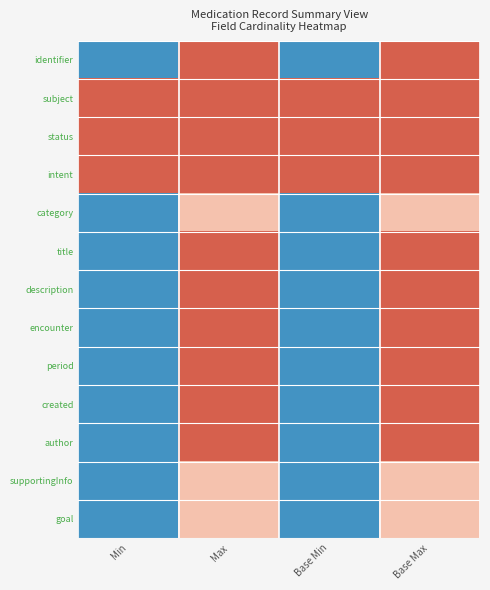

Reading left to right, list all the values displayed in this chart.

identifier: Min=0.0	Max=1.0	Base Min=0.0	Base Max=1.0
subject: Min=1.0	Max=1.0	Base Min=1.0	Base Max=1.0
status: Min=1.0	Max=1.0	Base Min=1.0	Base Max=1.0
intent: Min=1.0	Max=1.0	Base Min=1.0	Base Max=1.0
category: Min=0.0	Max=0.8	Base Min=0.0	Base Max=0.8
title: Min=0.0	Max=1.0	Base Min=0.0	Base Max=1.0
description: Min=0.0	Max=1.0	Base Min=0.0	Base Max=1.0
encounter: Min=0.0	Max=1.0	Base Min=0.0	Base Max=1.0
period: Min=0.0	Max=1.0	Base Min=0.0	Base Max=1.0
created: Min=0.0	Max=1.0	Base Min=0.0	Base Max=1.0
author: Min=0.0	Max=1.0	Base Min=0.0	Base Max=1.0
supportingInfo: Min=0.0	Max=0.8	Base Min=0.0	Base Max=0.8
goal: Min=0.0	Max=0.8	Base Min=0.0	Base Max=0.8